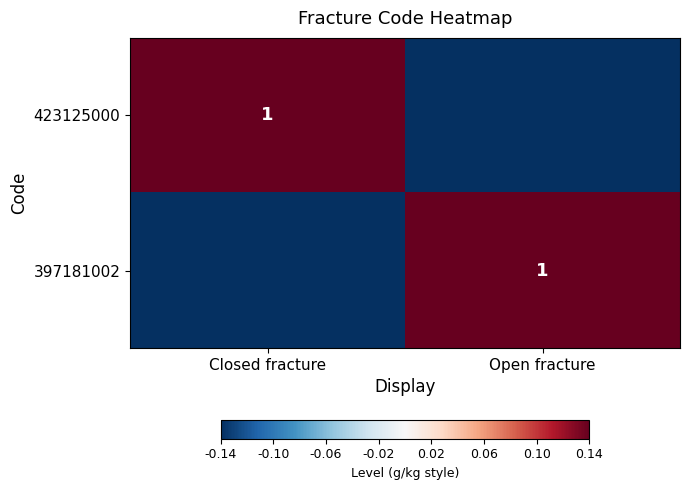

The 397181002 series shows 0.0 at Open fracture. True or false?

False